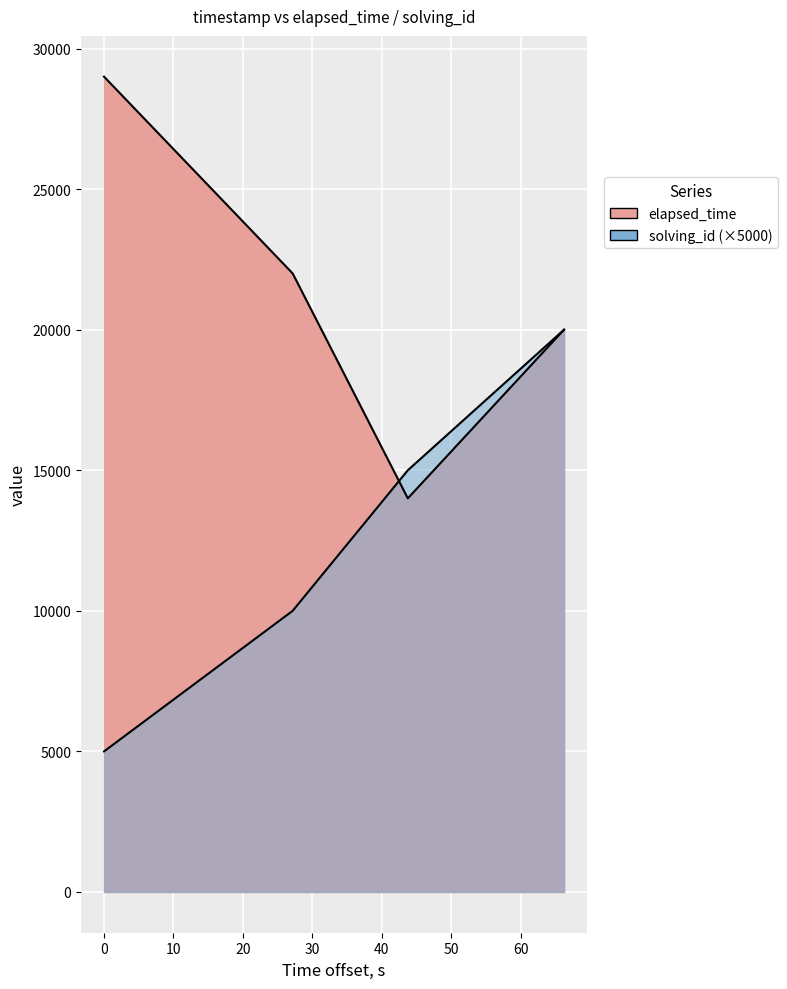

What is the maximum value for elapsed_time?

29000